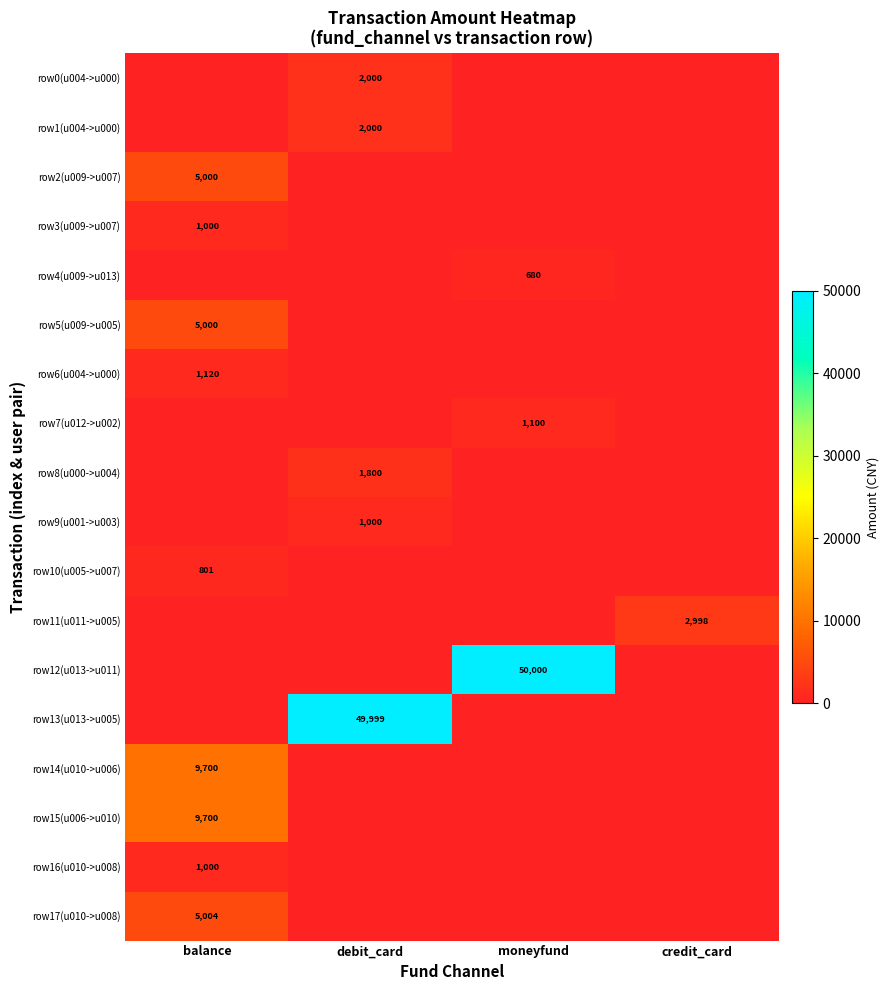

The row9(u001->u003) series shows 1758 at debit_card. True or false?

False